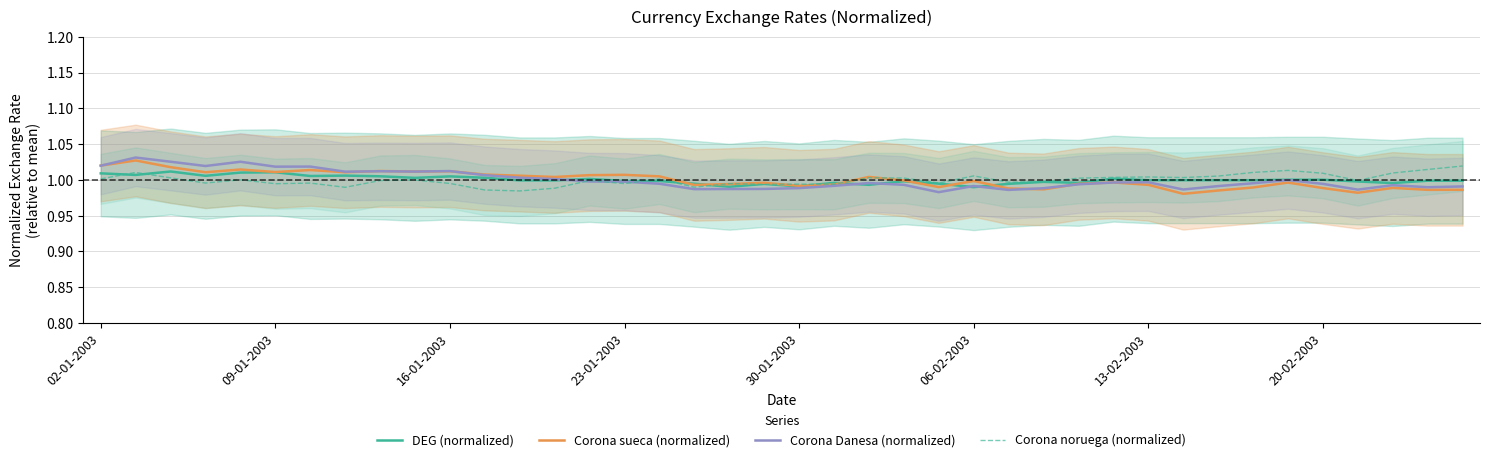

How many lines are shown in the chart?

4